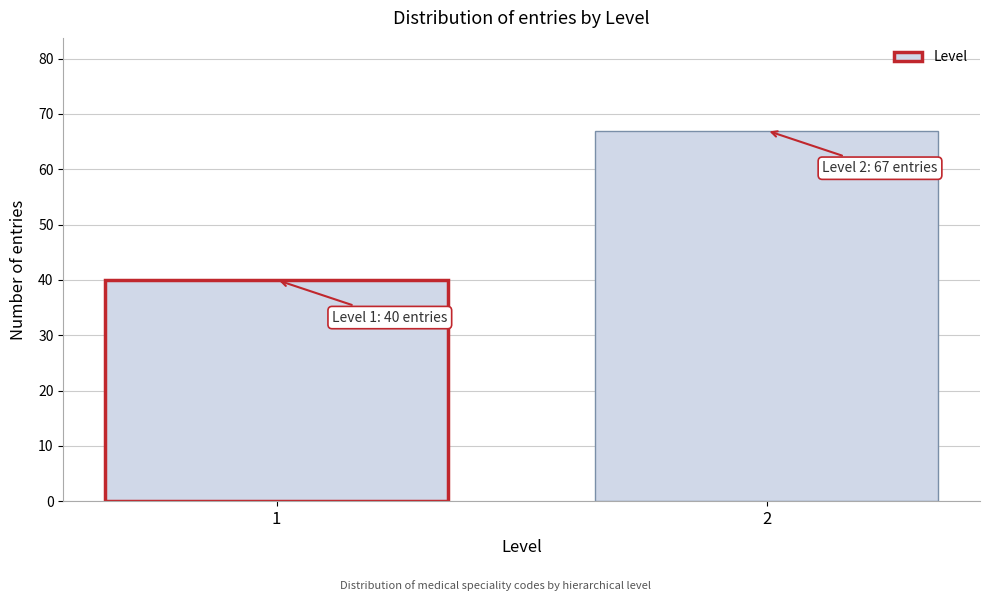

Reading left to right, list all the values displayed in this chart.

1=40	2=67